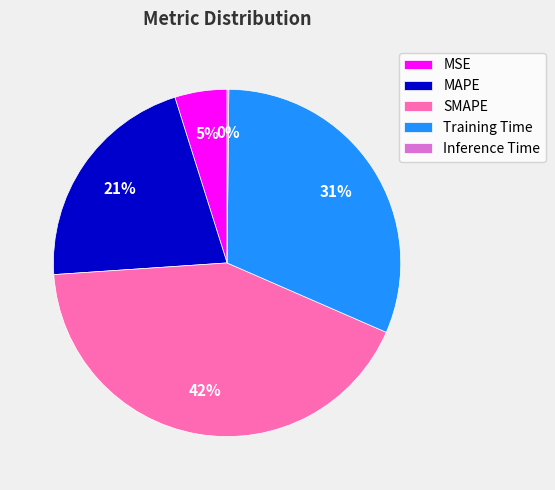

Approximately how many times larger is the value at Training Time compared to SMAPE?

0.7